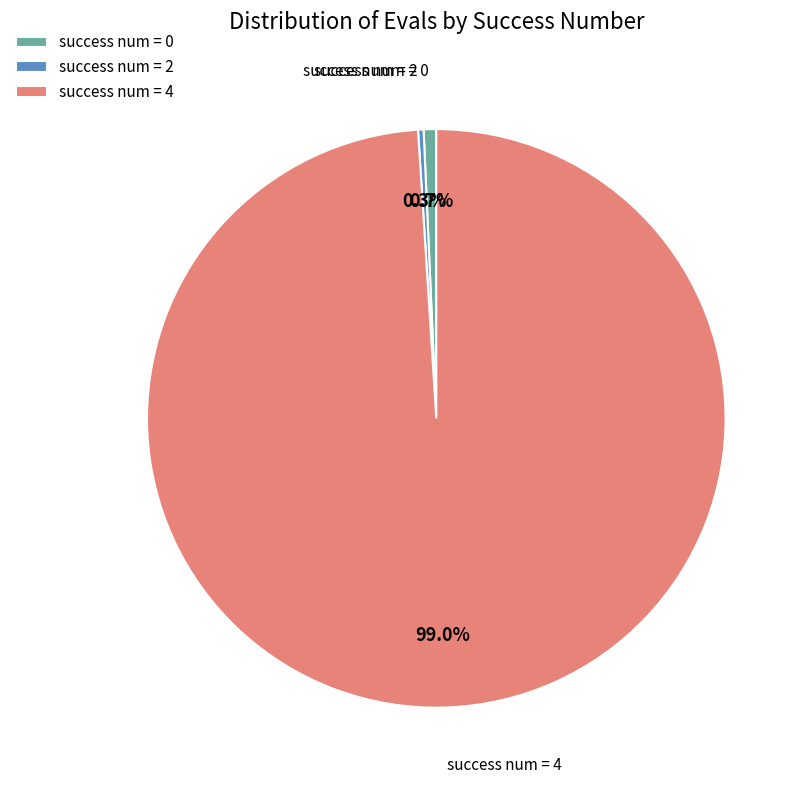

Which category has the biggest portion of the pie?

success num = 4